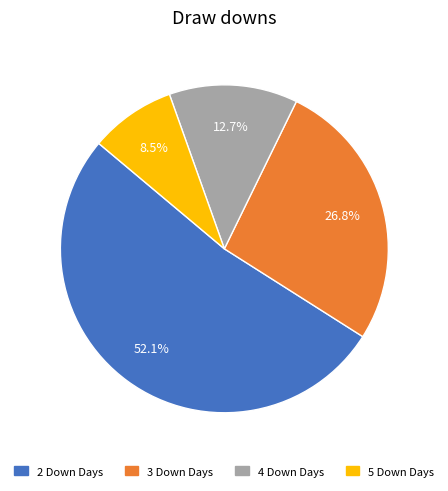

Is the sum of 4 Down Days and 2 Down Days greater than half?

Yes